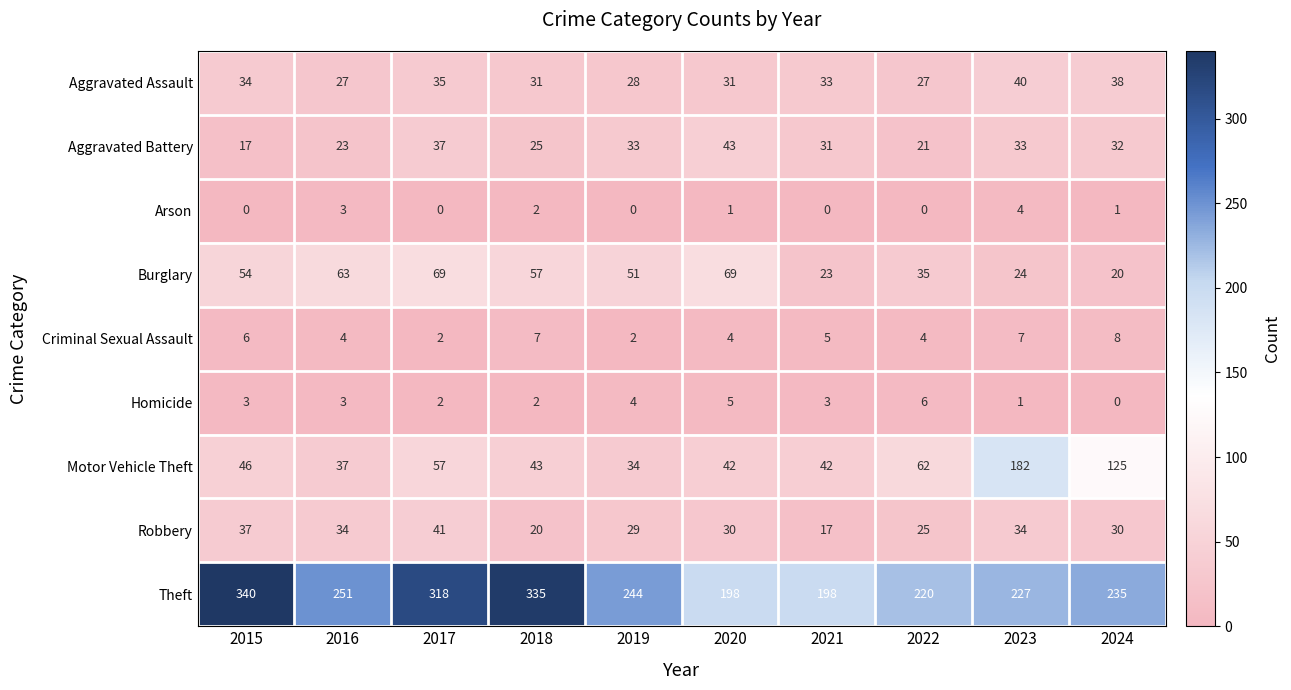

Between 2015 and 2022, which series saw the biggest shift?

Theft